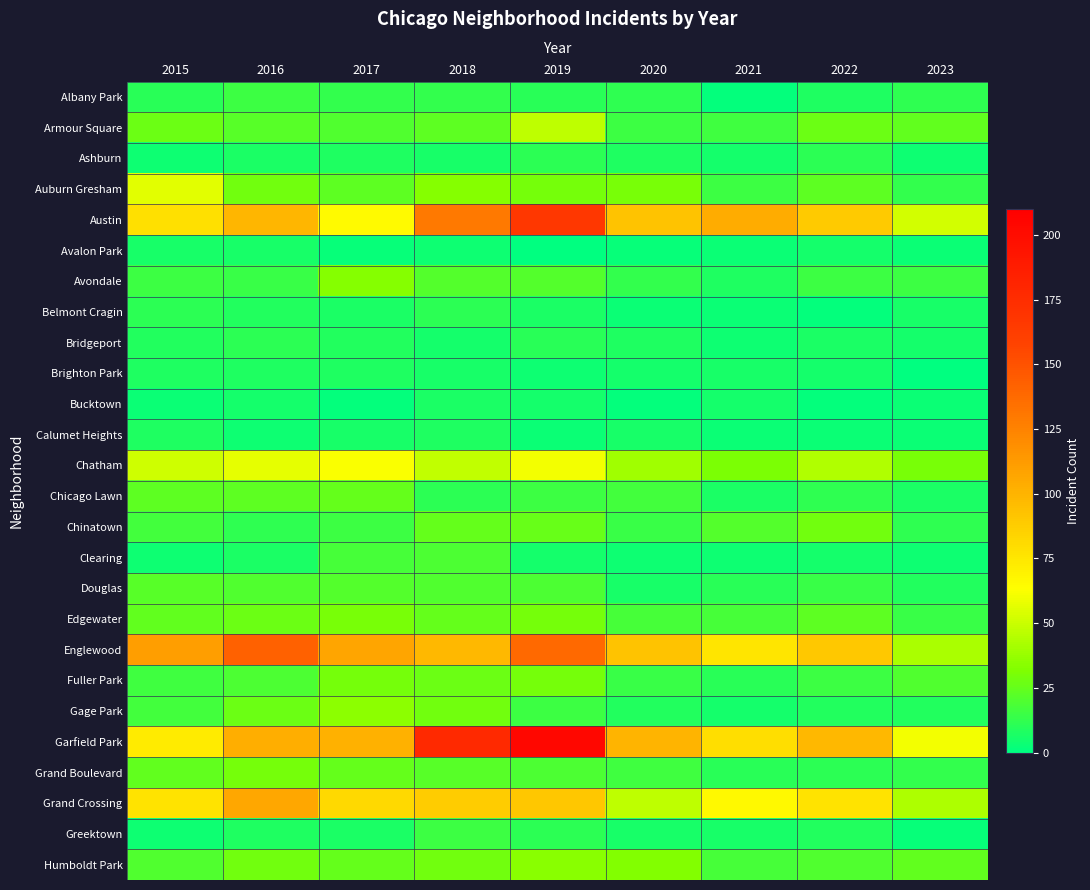

Which series has the largest range (max minus min)?

Garfield Park